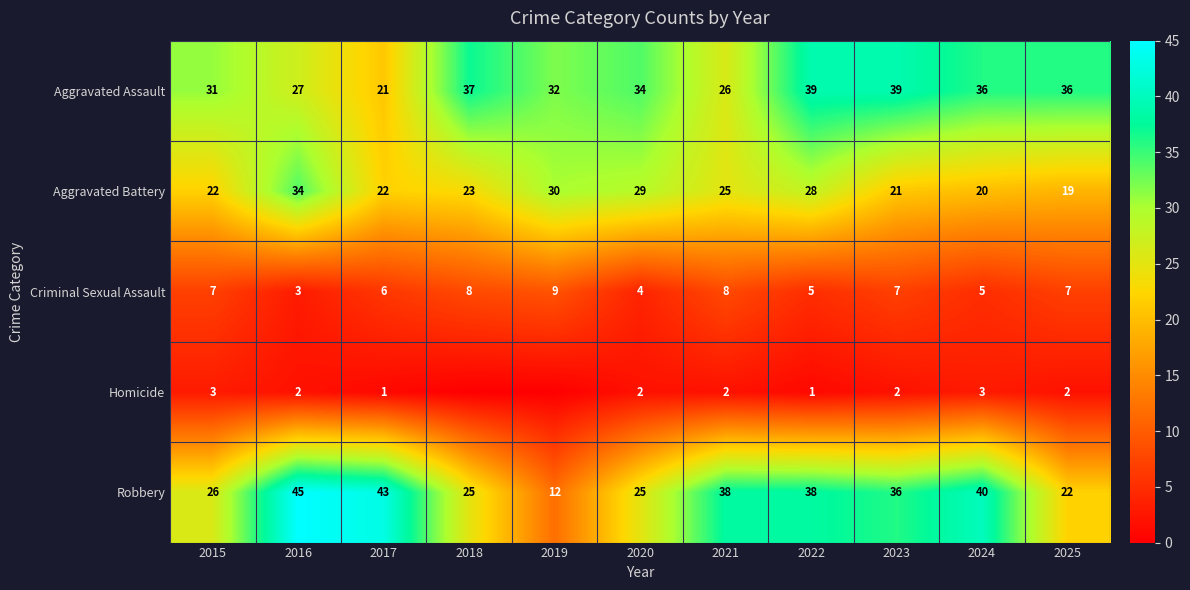

What is the lowest value of the Criminal Sexual Assault series?

3